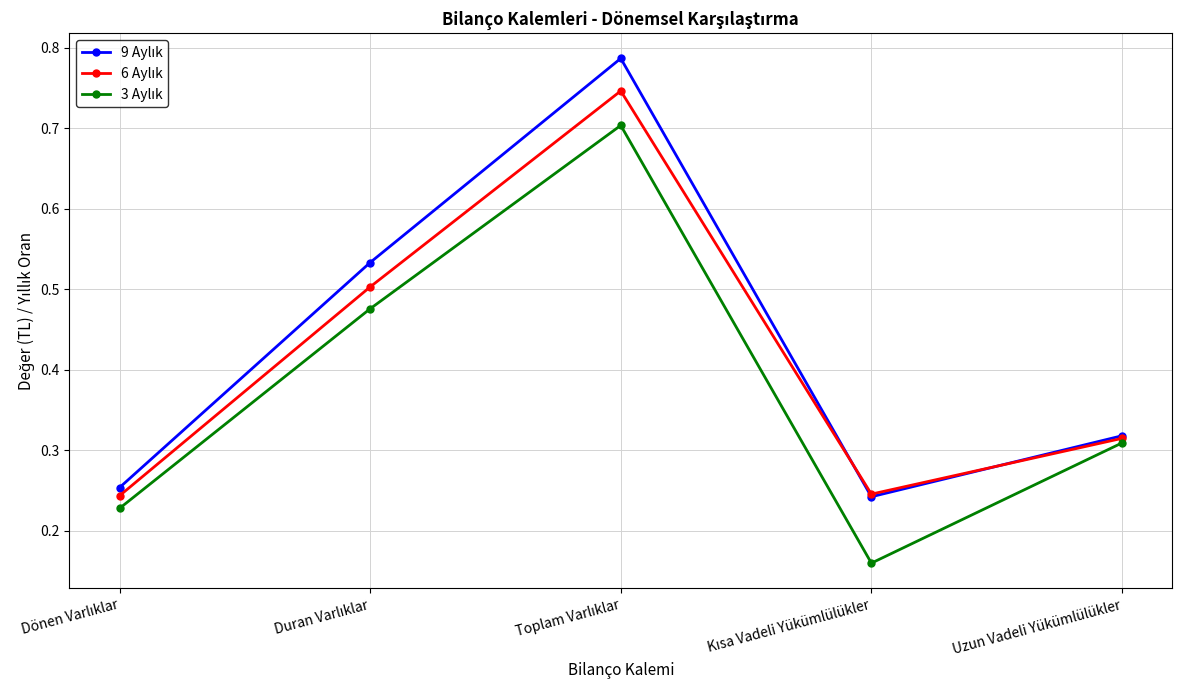

How many lines are shown in the chart?

3